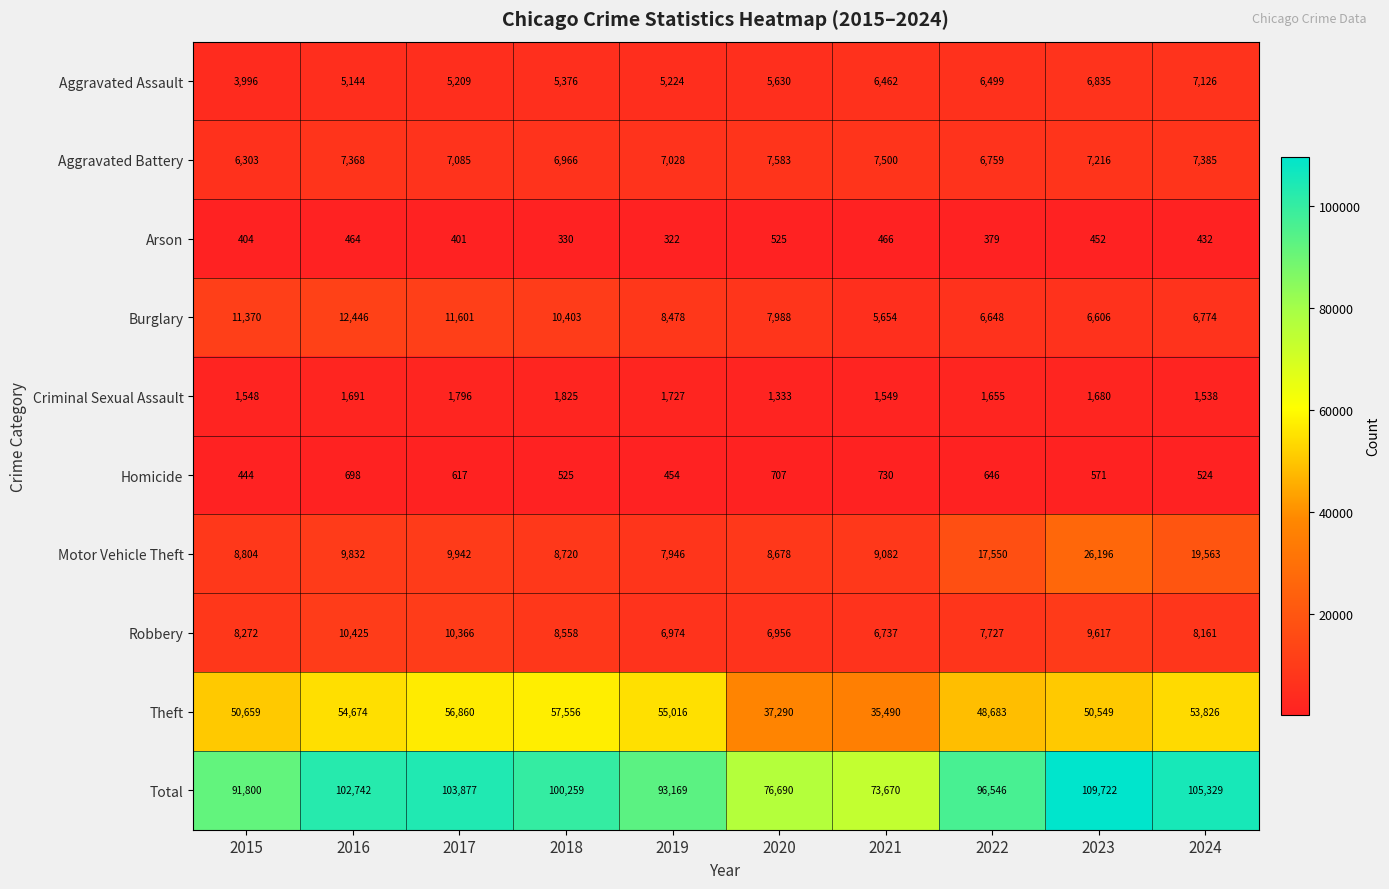

What is the difference between the second highest and second lowest values in the Motor Vehicle Theft series?

10885